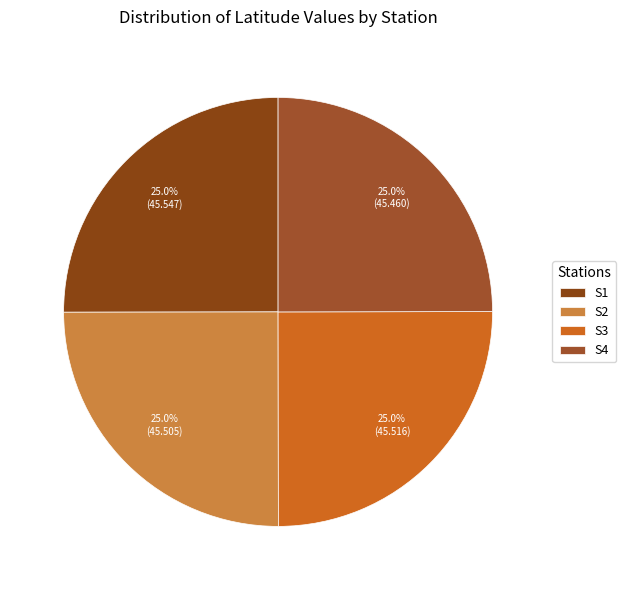

Is S4 the majority of the pie?

No